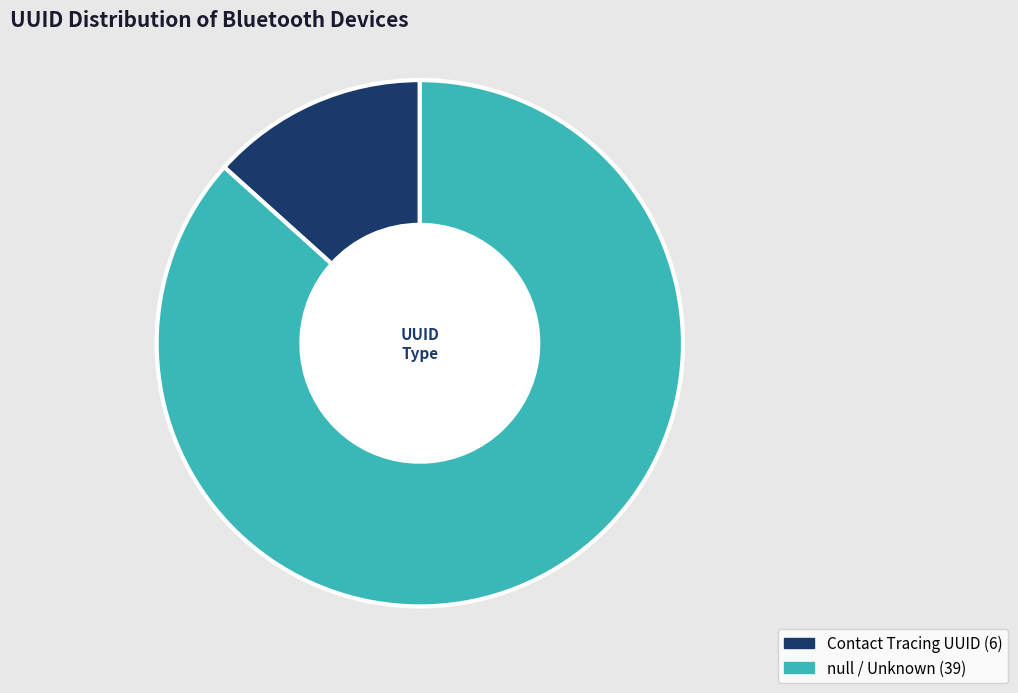

To the nearest percent, what is the average slice percentage?

50%